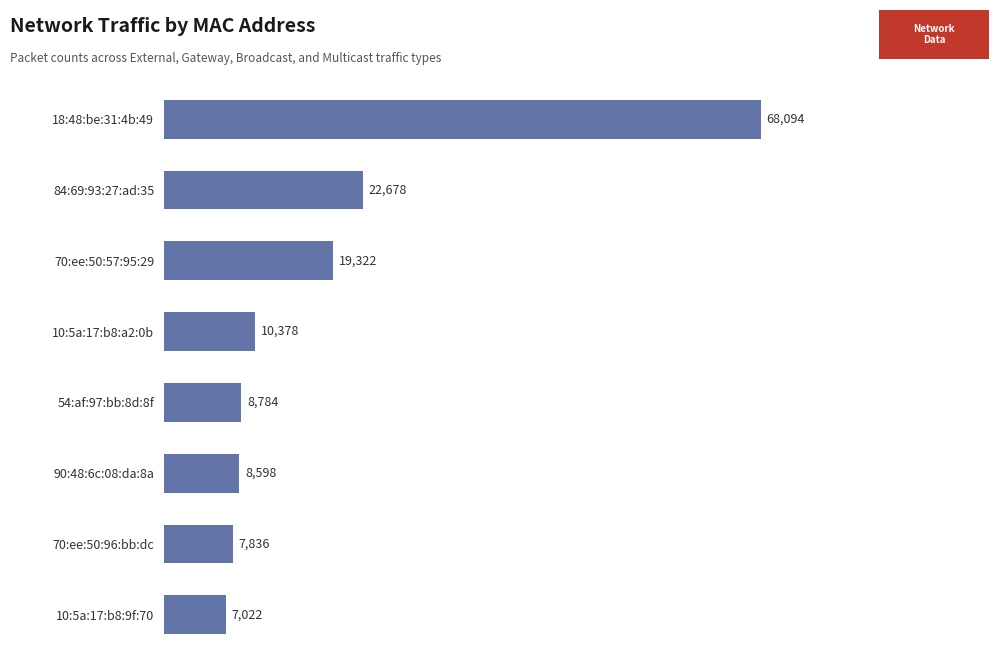

Rank the categories by value from lowest to highest.

10:5a:17:b8:9f:70, 70:ee:50:96:bb:dc, 90:48:6c:08:da:8a, 54:af:97:bb:8d:8f, 10:5a:17:b8:a2:0b, 70:ee:50:57:95:29, 84:69:93:27:ad:35, 18:48:be:31:4b:49